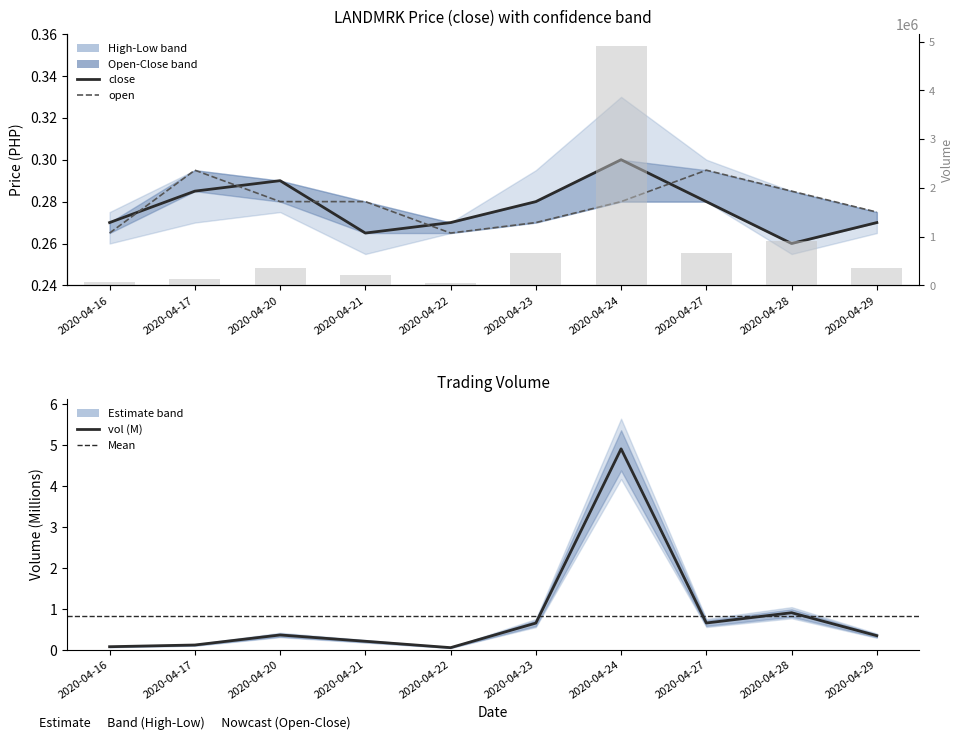

What is the value of the close bar at the 4th from the left?

0.3